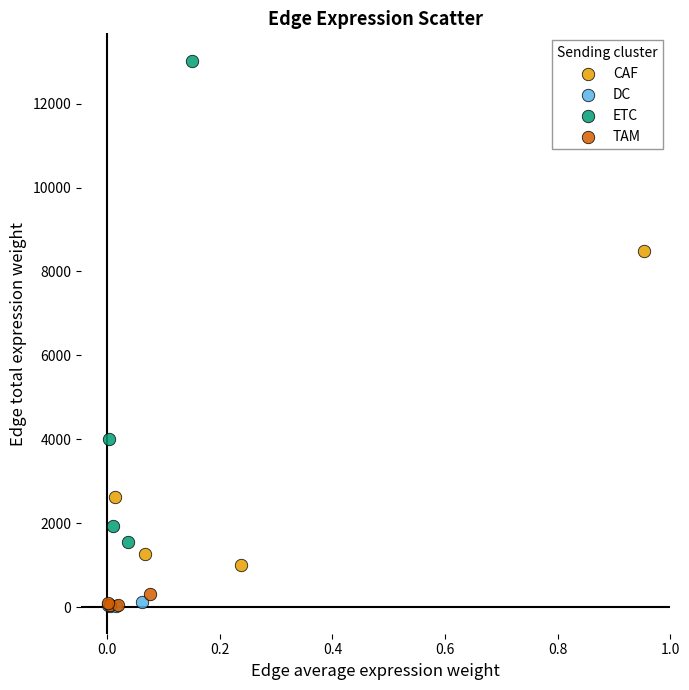

What are all the series names shown in the legend?

CAF, DC, ETC, TAM